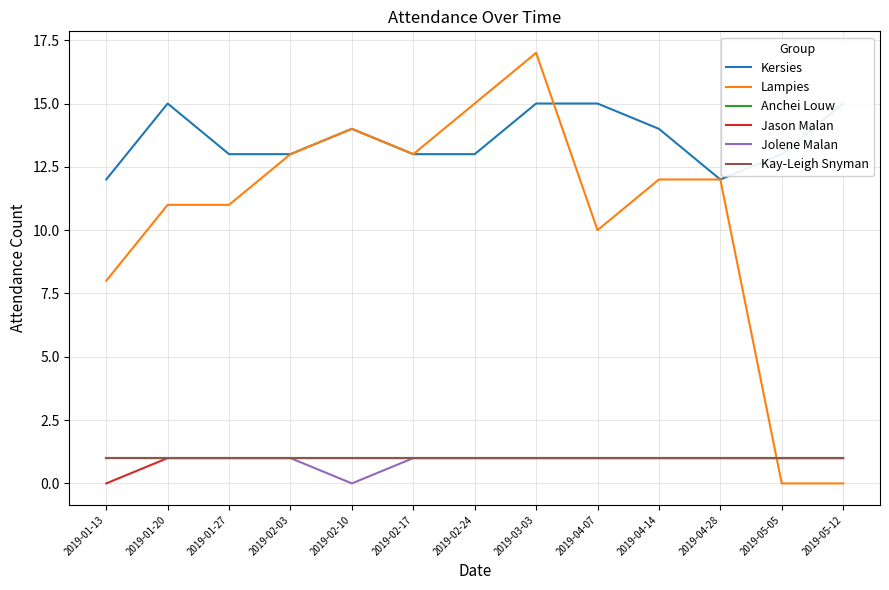

Is the value of Anchei Louw at 2019-01-20 greater than the value of Lampies at 2019-02-03?

No